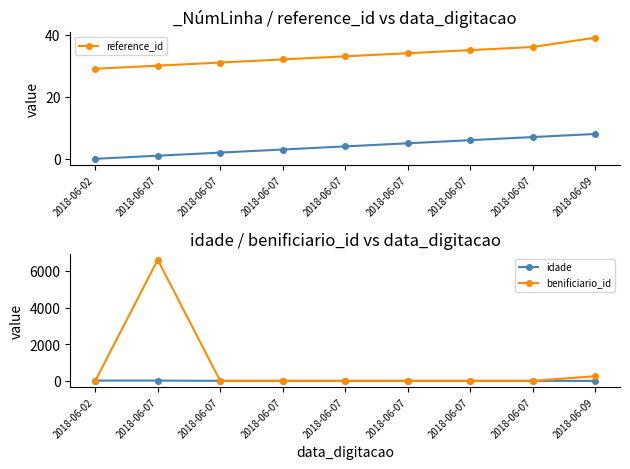

What is the sum of all idade values?

65